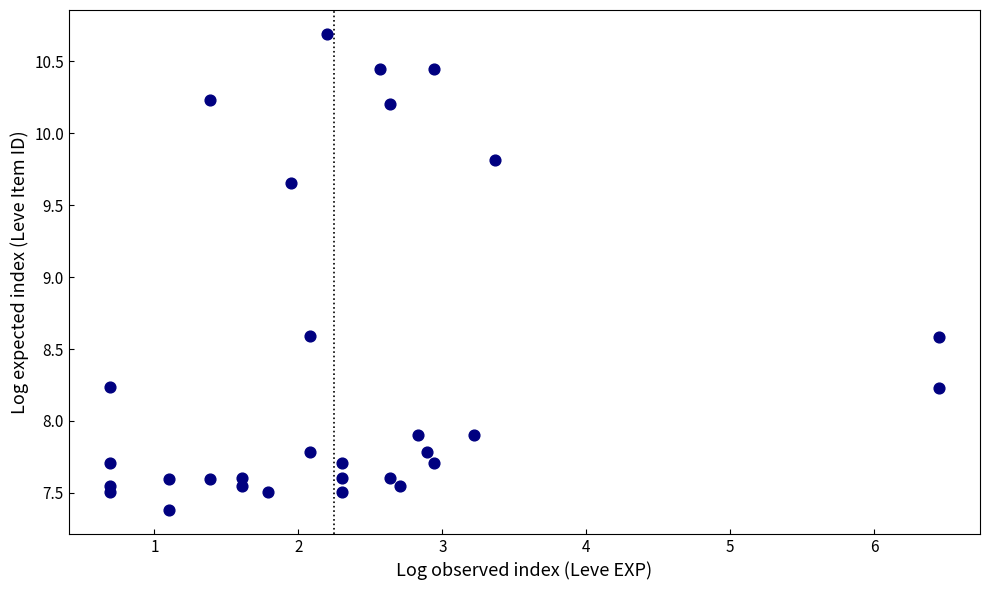

What is the range of X values (max minus min)?

5.8